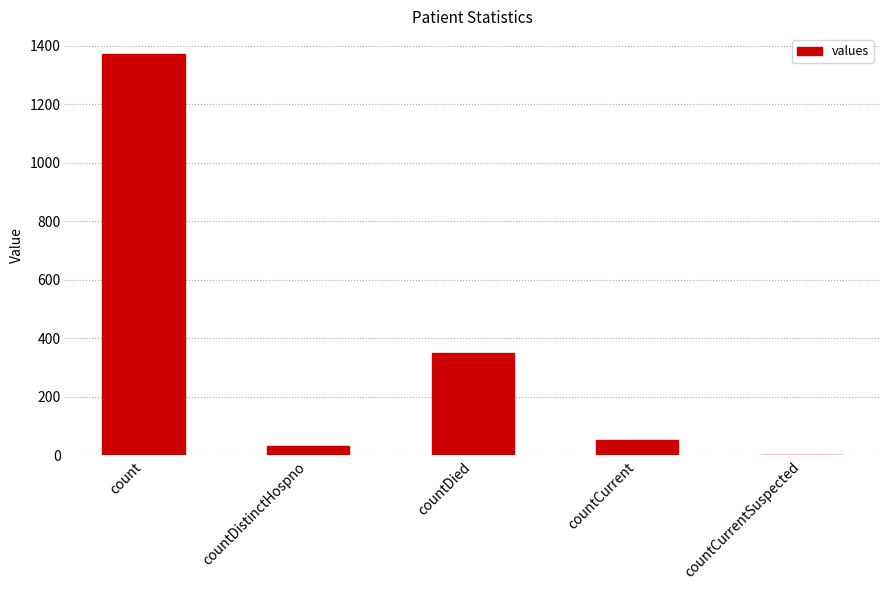

Count the number of data series in this chart.

1